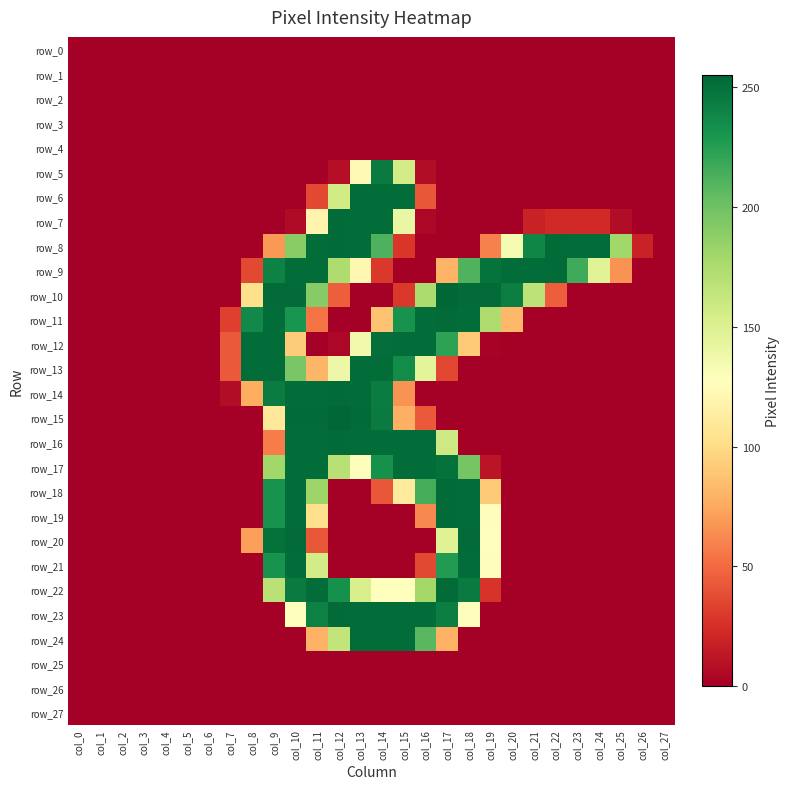

Between col_9 and col_22, which is larger?

col_9